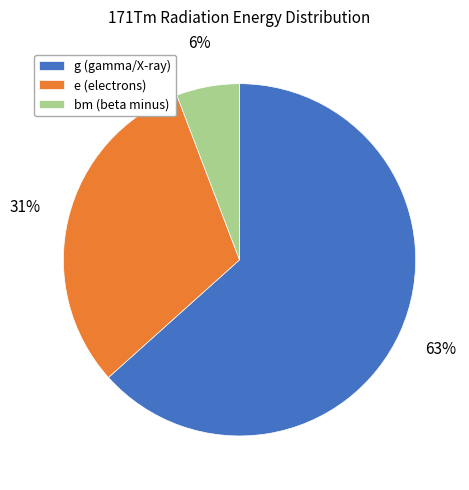

How many slices are in this pie chart?

3